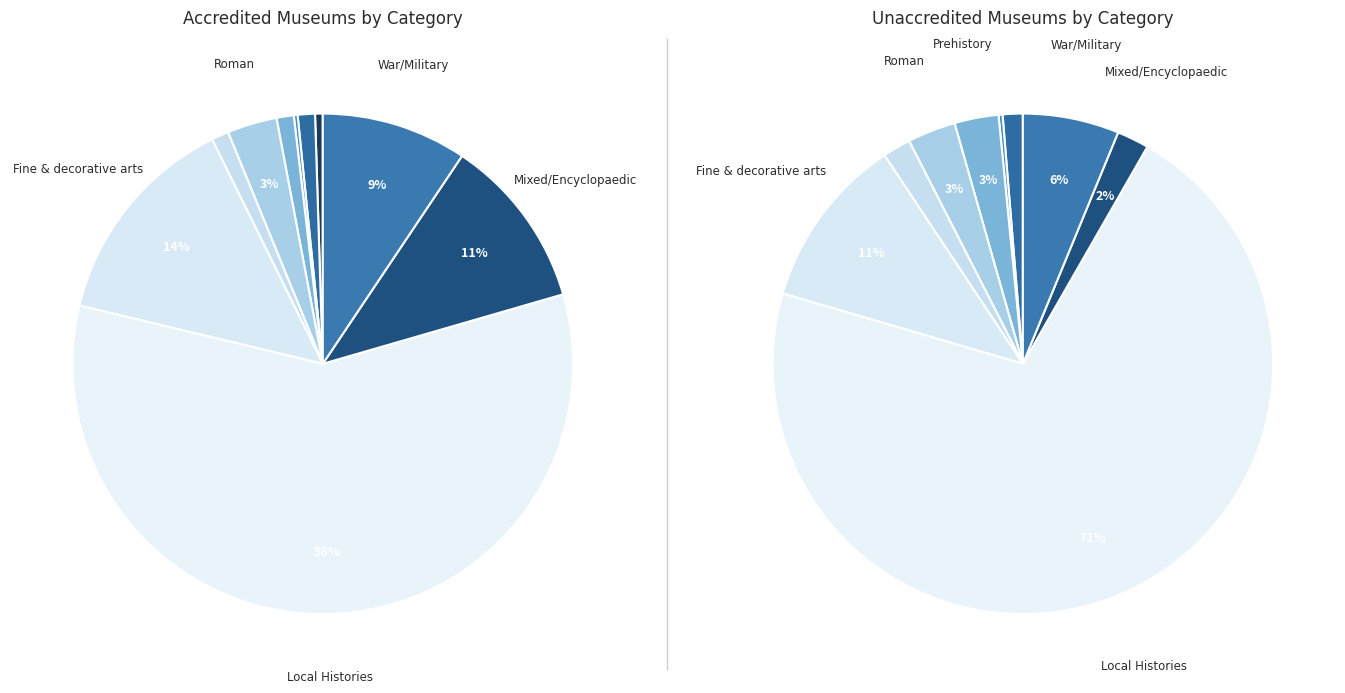

To the nearest percent, what is the average slice percentage?

10%